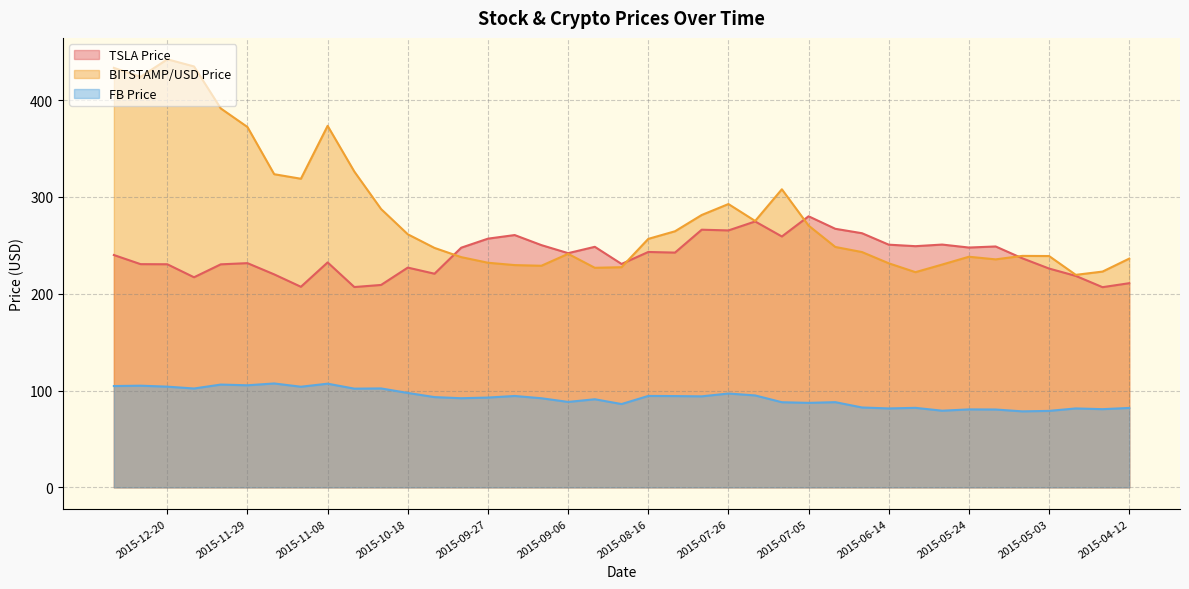

How many lines are shown in the chart?

3